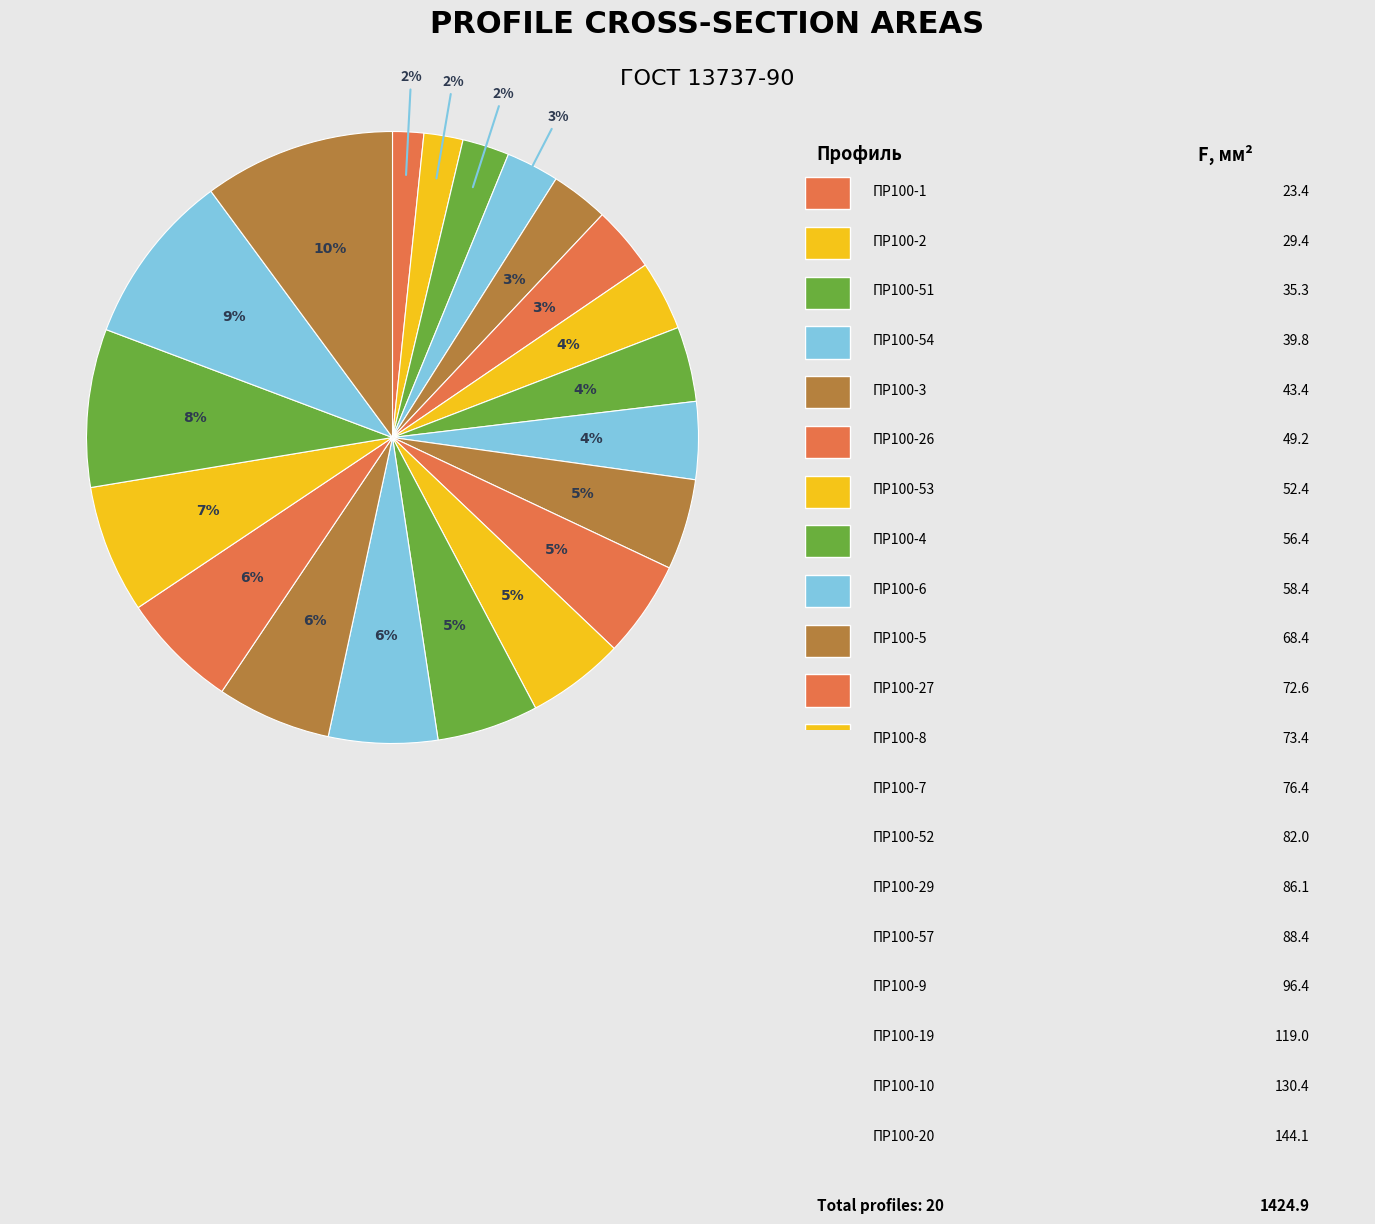

Count the number of slices in the pie.

20